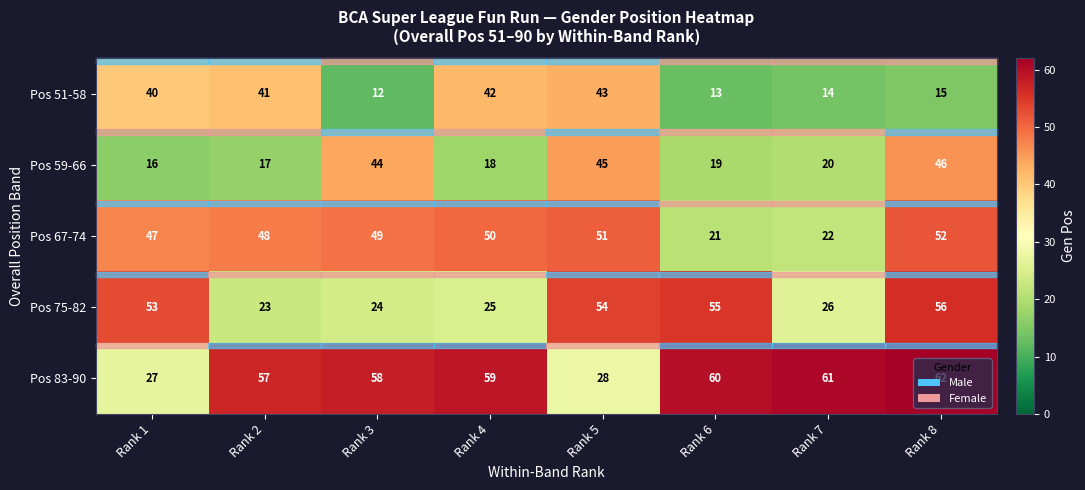

How many series are shown in this chart?

5